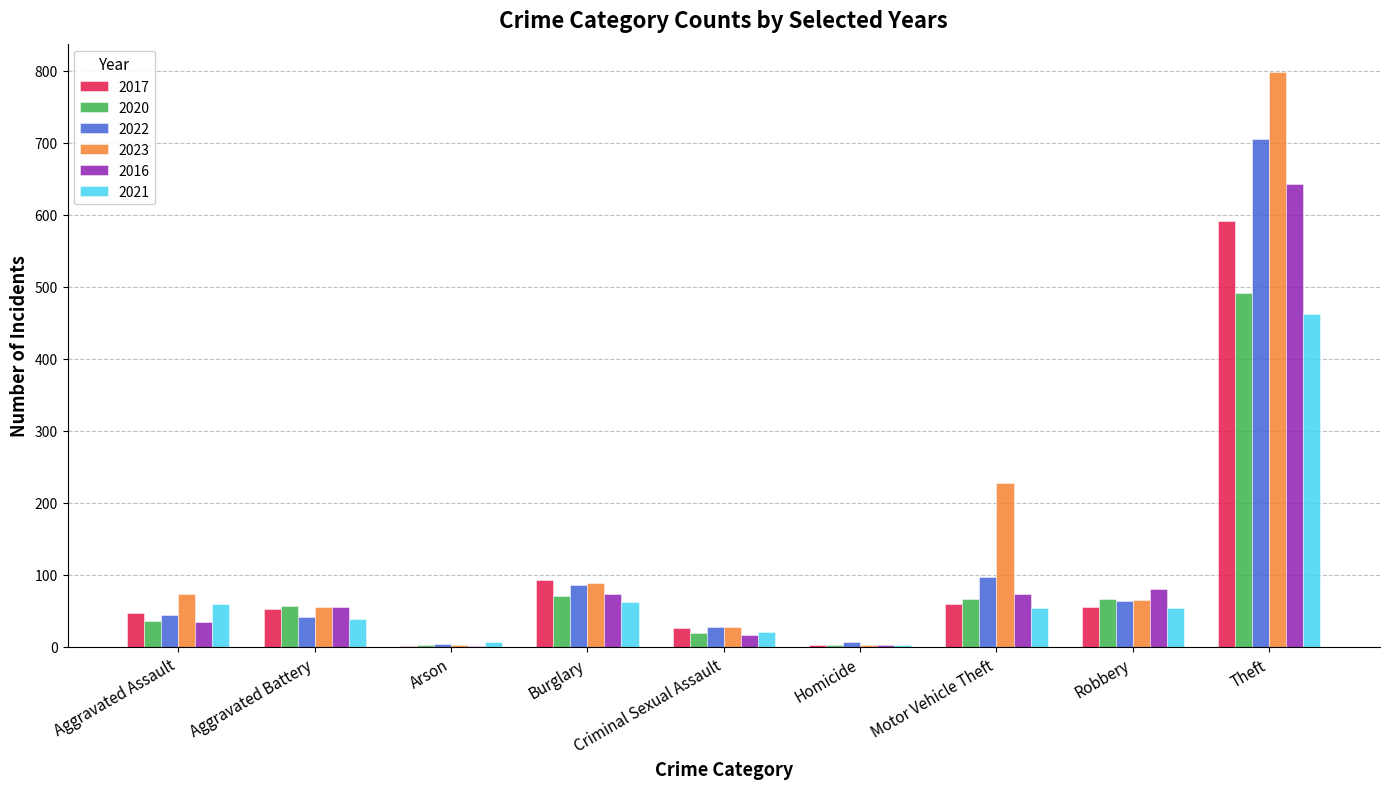

What are all the series names shown in the legend?

2017, 2020, 2022, 2023, 2016, 2021